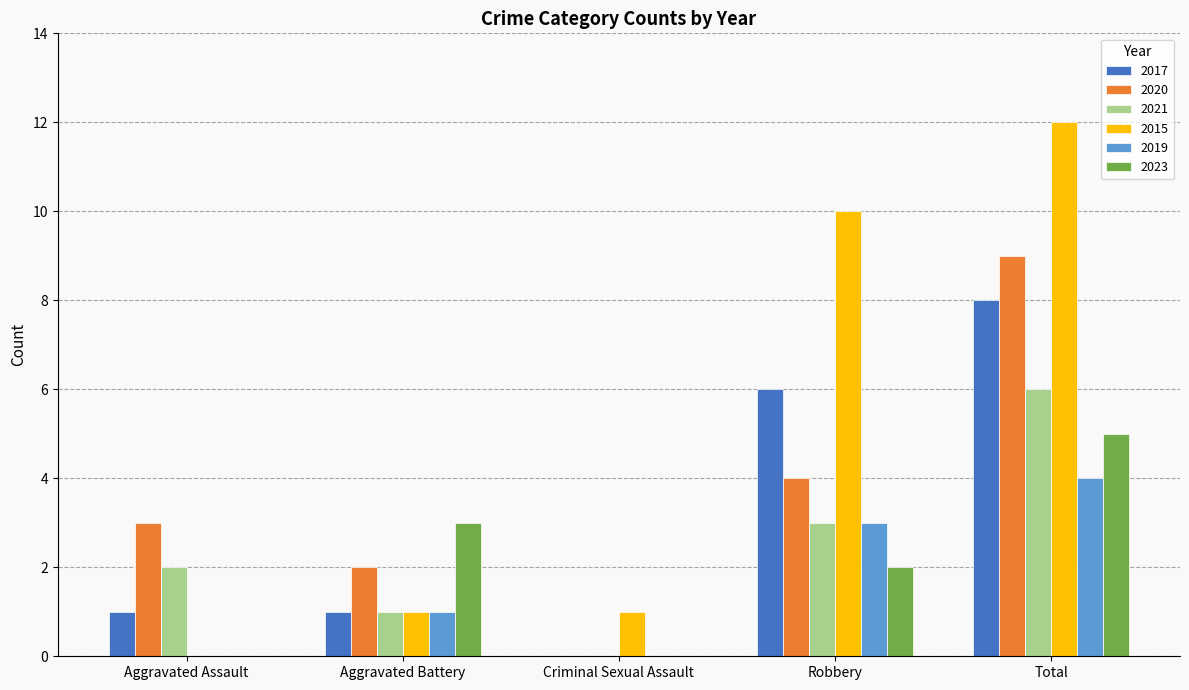

Between Criminal Sexual Assault and Total, which series saw the biggest shift?

2015